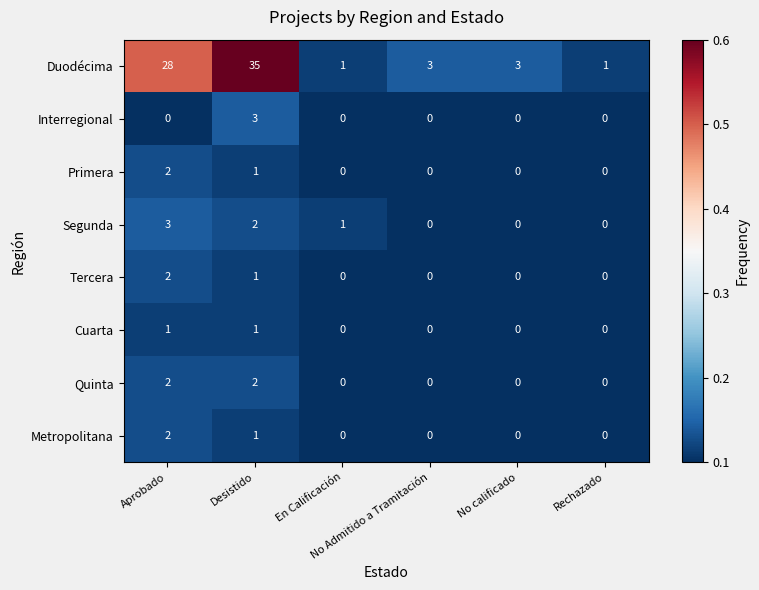

Count the Tercera values in the range 0 to 1.

5